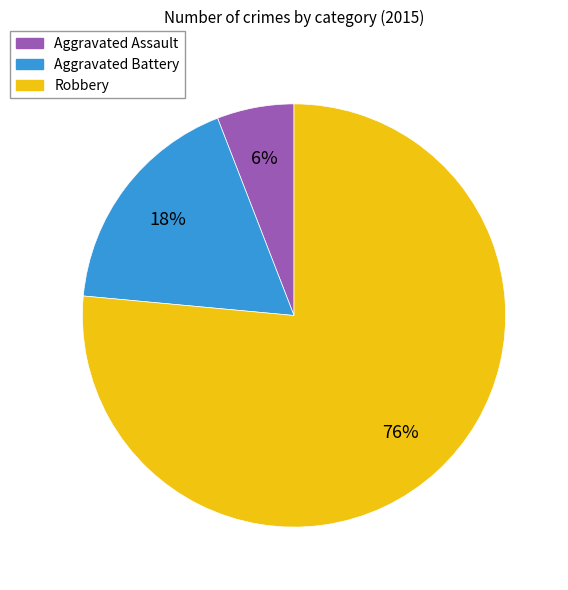

Which slice is the largest?

Robbery